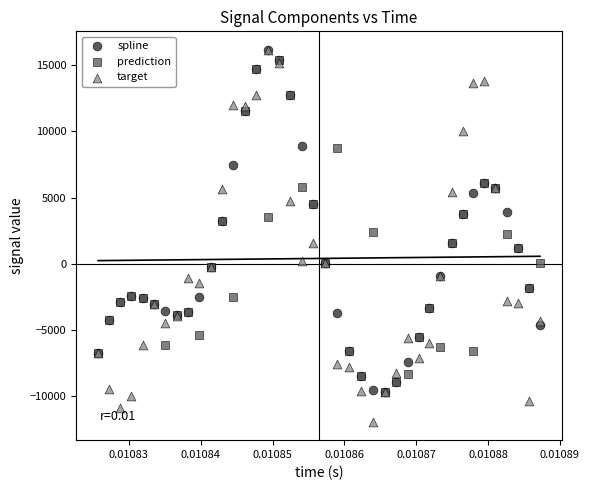

Which series reaches the minimum Y coordinate?

target